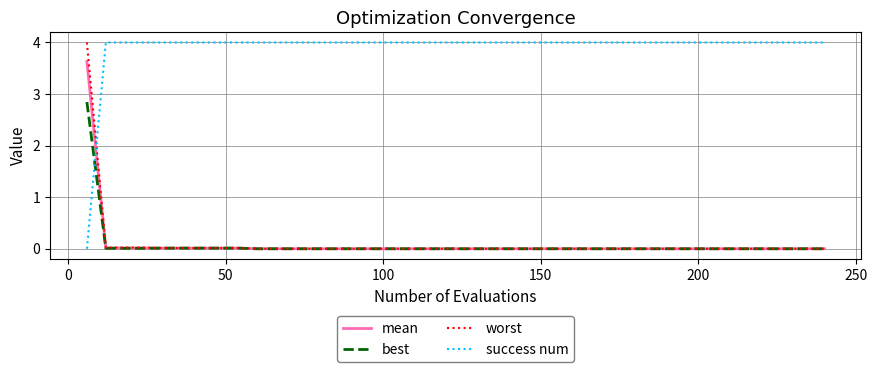

True or false: success num and worst cross at least once.

True